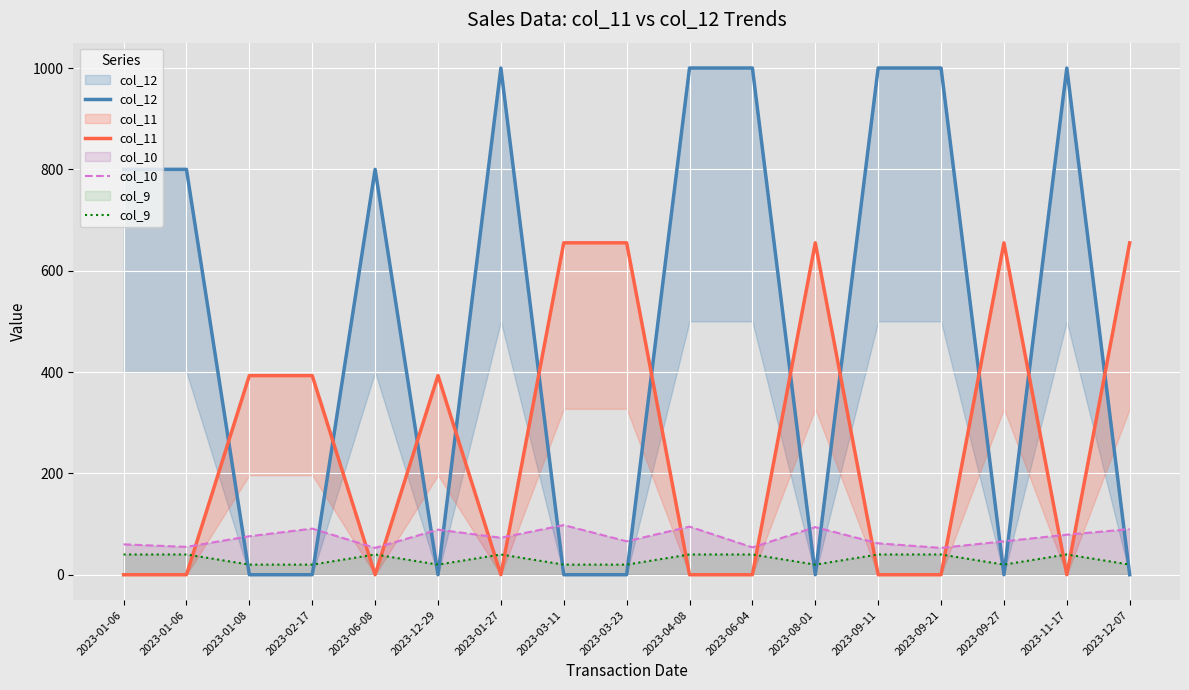

Which label corresponds to the largest value in the chart?

2023-01-27